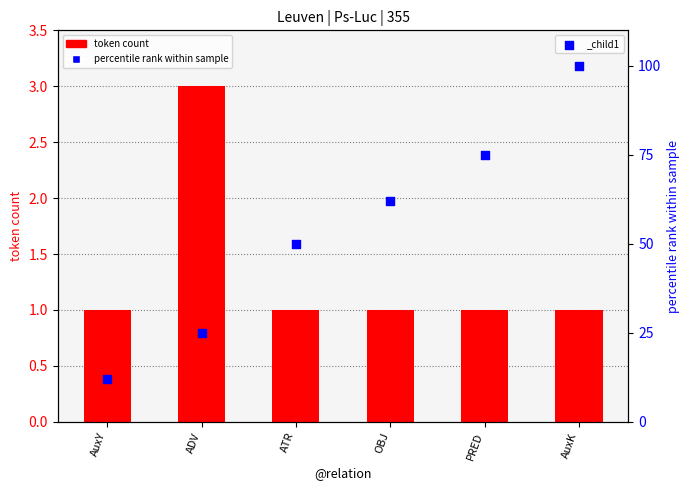

At how many categories does at least one series exceed 13?

5